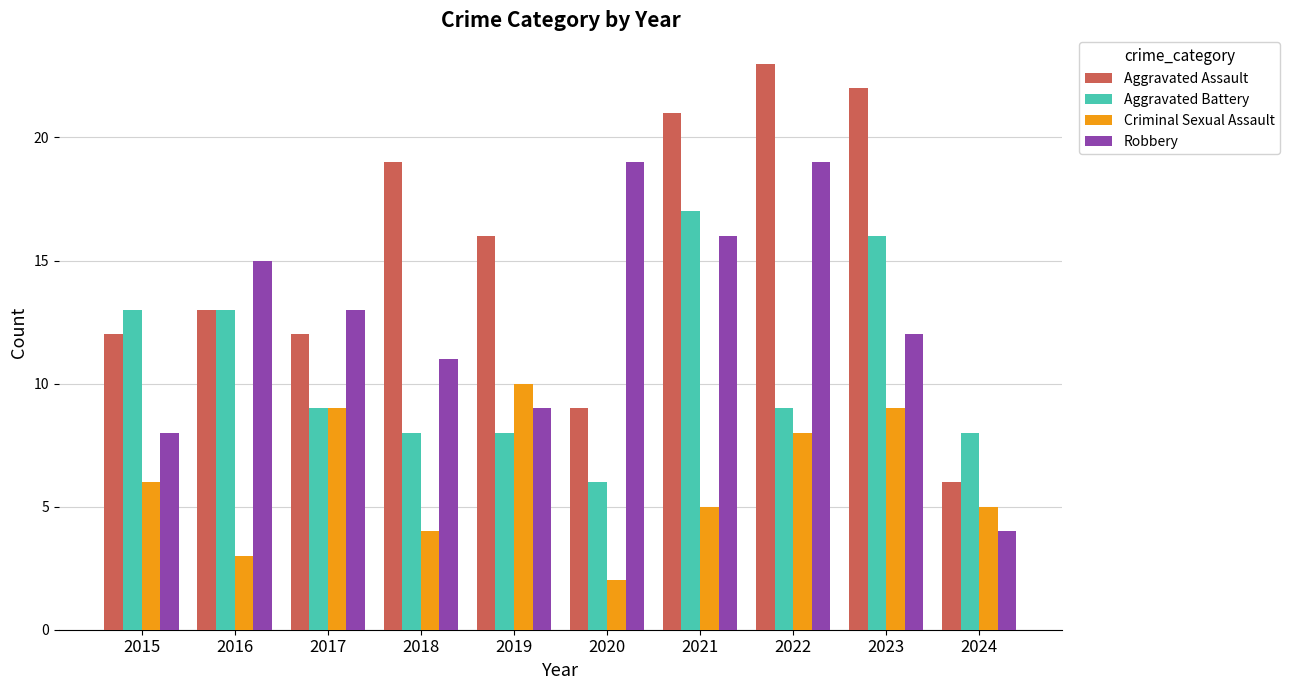

At which category does the chart reach its minimum across all series?

2020